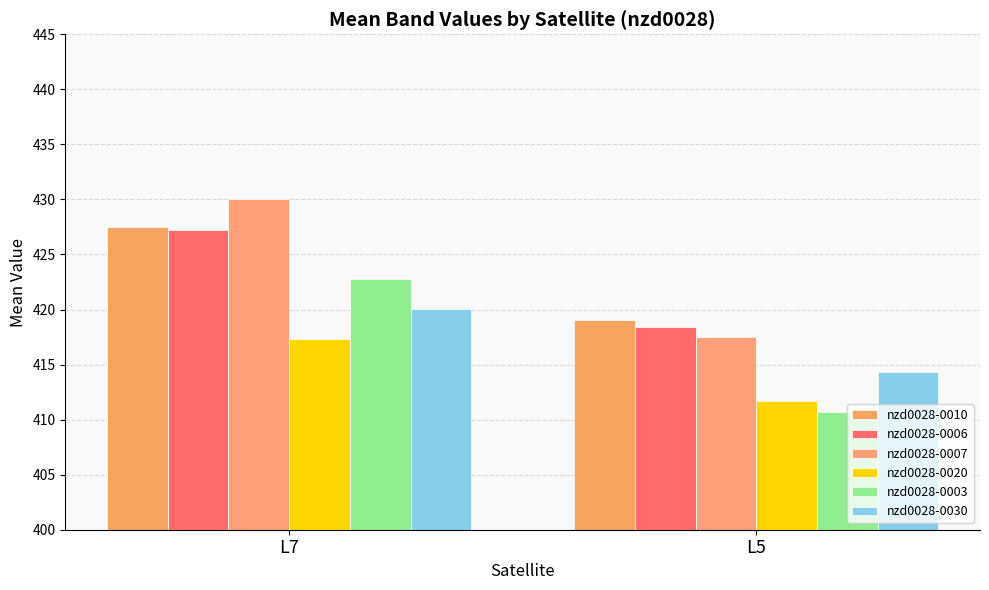

What is the sum of all nzd0028-0010 values?

846.6